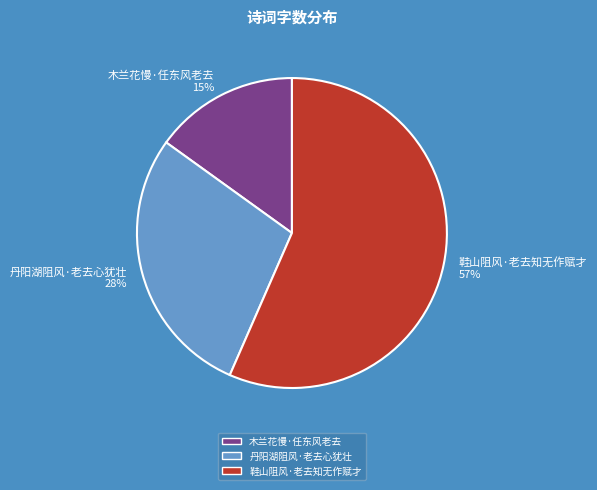

Count the number of slices in the pie.

3